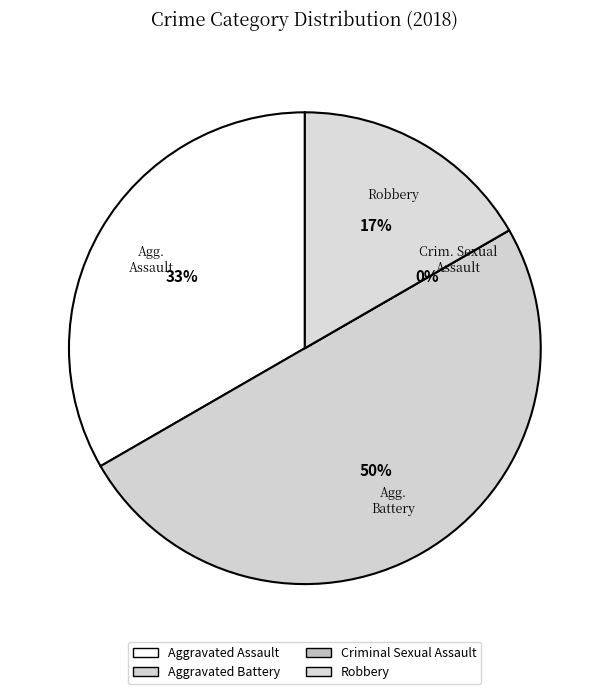

Rank the categories by value from highest to lowest.

Aggravated Battery, Aggravated Assault, Robbery, Criminal Sexual Assault